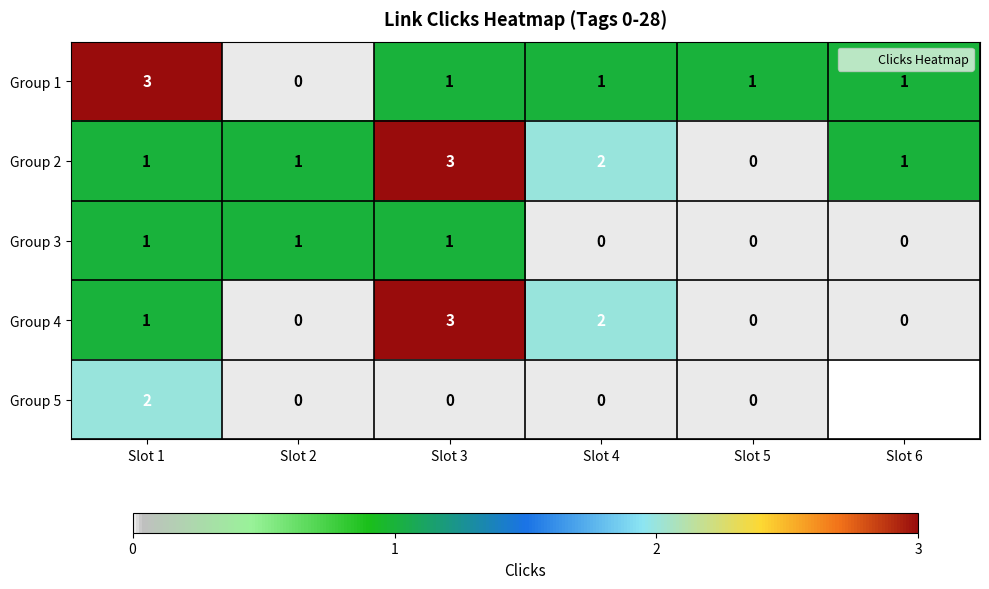

Is the value of Group 3 at Slot 1 greater than the value of Group 2 at Slot 3?

No